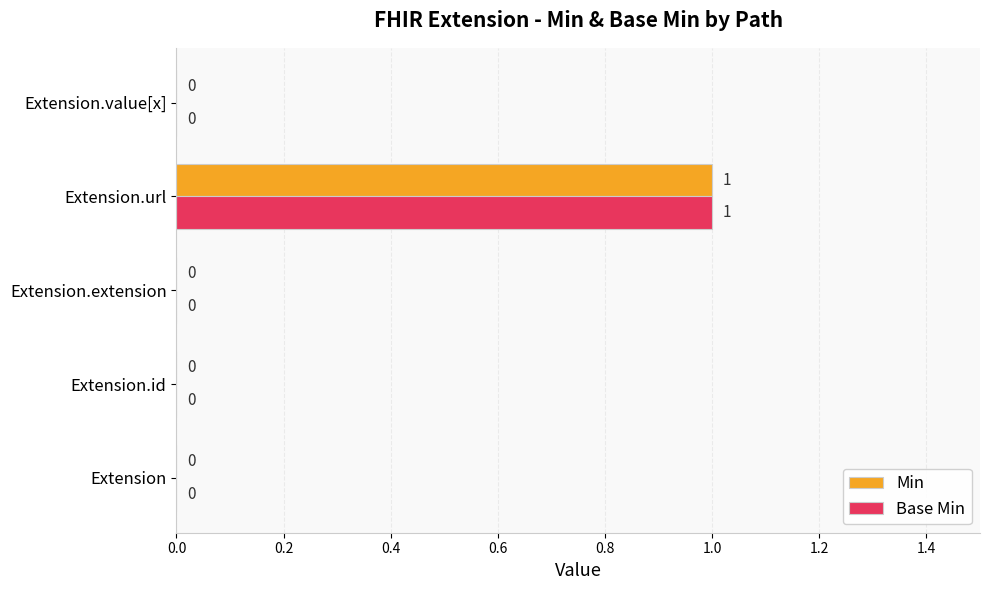

Is the value of Min at Extension.extension greater than the value of Base Min at Extension.url?

No